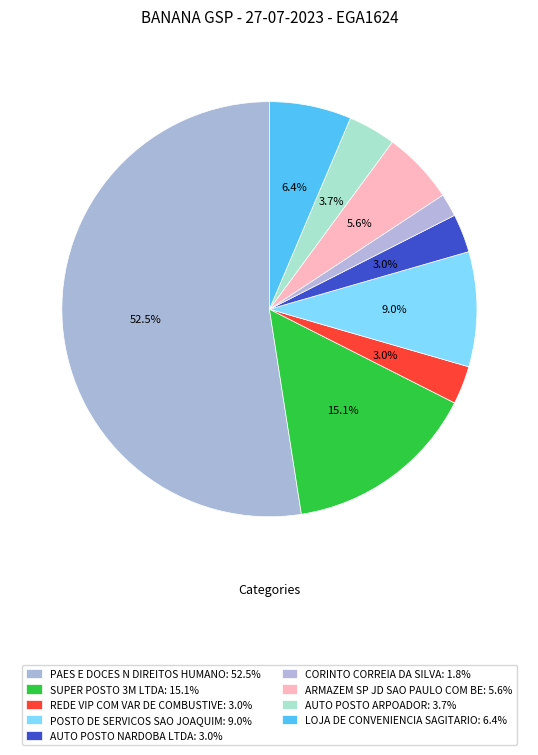

Count the number of slices in the pie.

9